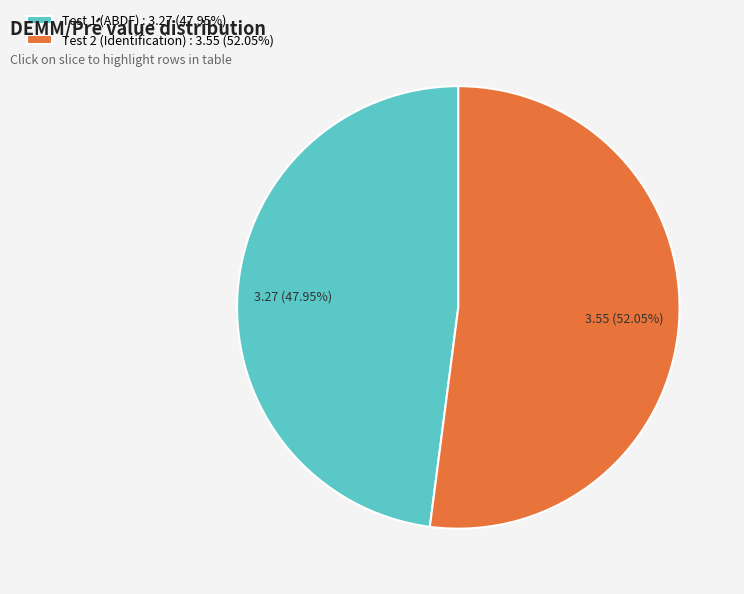

Count the number of slices in the pie.

2